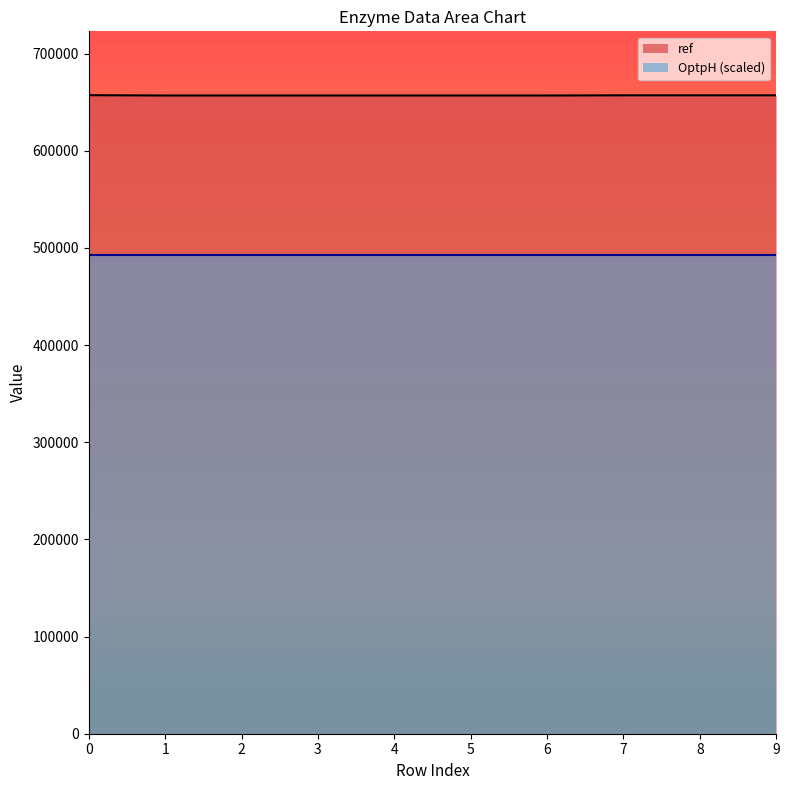

Which category has the lowest value across all series?

1